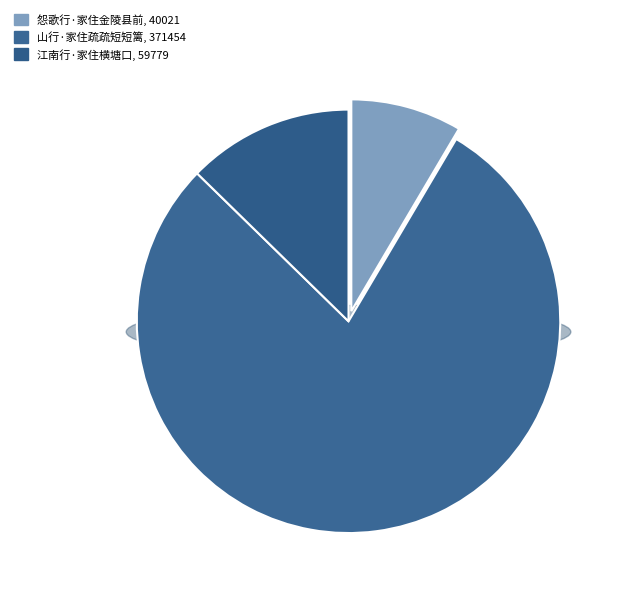

What is the smallest slice in the pie chart?

怨歌行·家住金陵县前